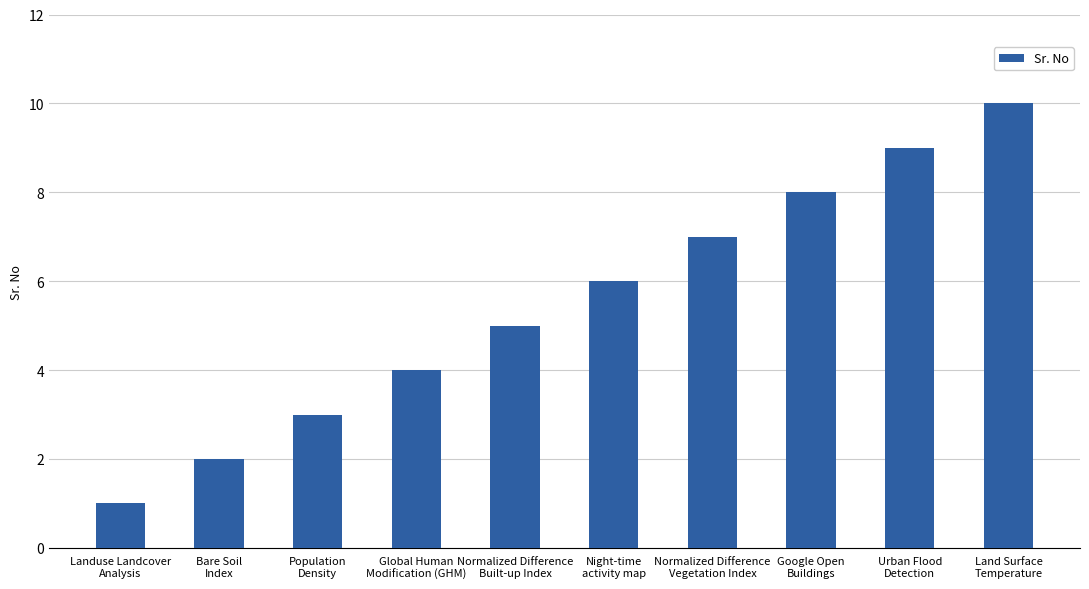

Reading left to right, what are all the values shown in this chart?

Landuse Landcover
Analysis=1	Bare Soil
Index=2	Population
Density=3	Global Human
Modification (GHM)=4	Normalized Difference
Built-up Index=5	Night-time
activity map=6	Normalized Difference
Vegetation Index=7	Google Open
Buildings=8	Urban Flood
Detection=9	Land Surface
Temperature=10